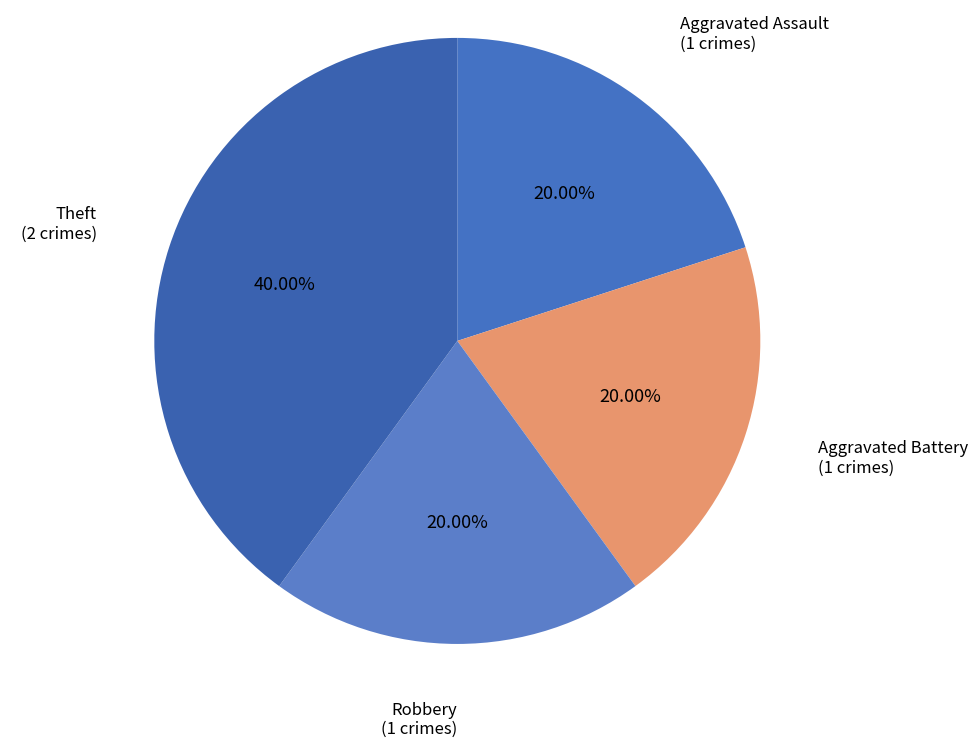

The Aggravated Battery slice represents 20% of the pie. True or false?

True